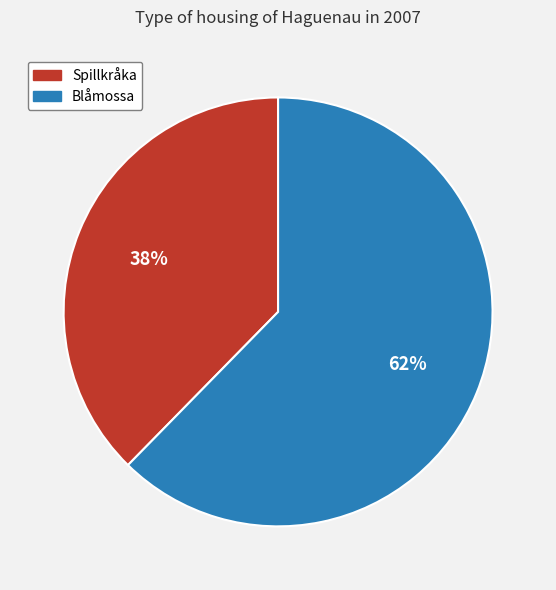

Is the sum of Blåmossa and Spillkråka greater than half?

Yes